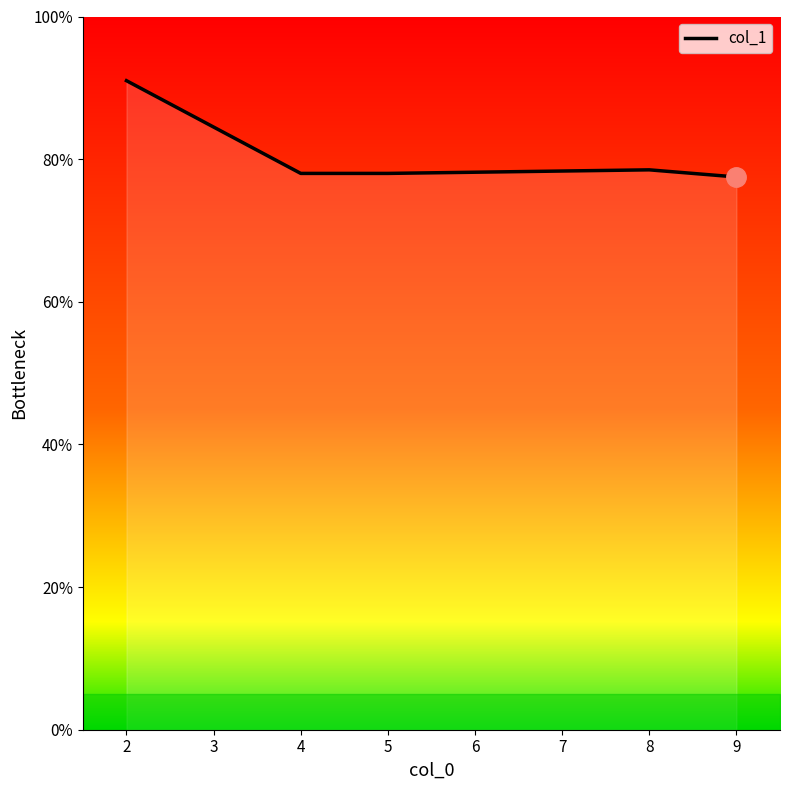

What is the difference between the maximum and minimum values?

13.5